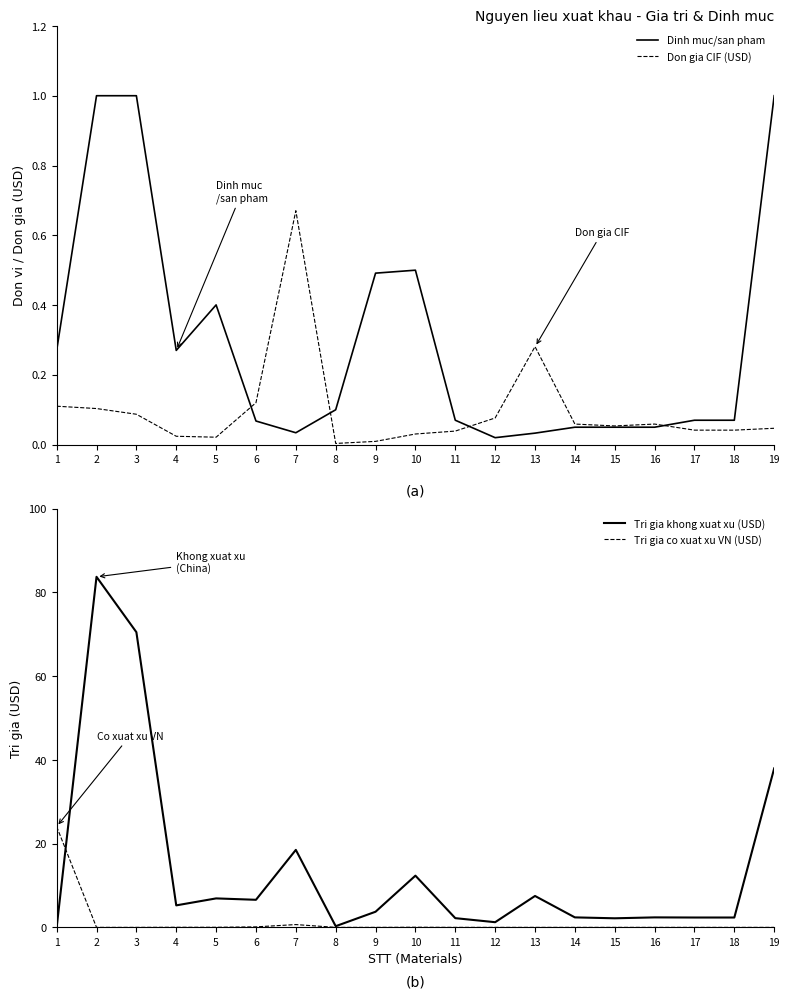

Where is the first local maximum for Tri gia khong xuat xu (USD)?

2